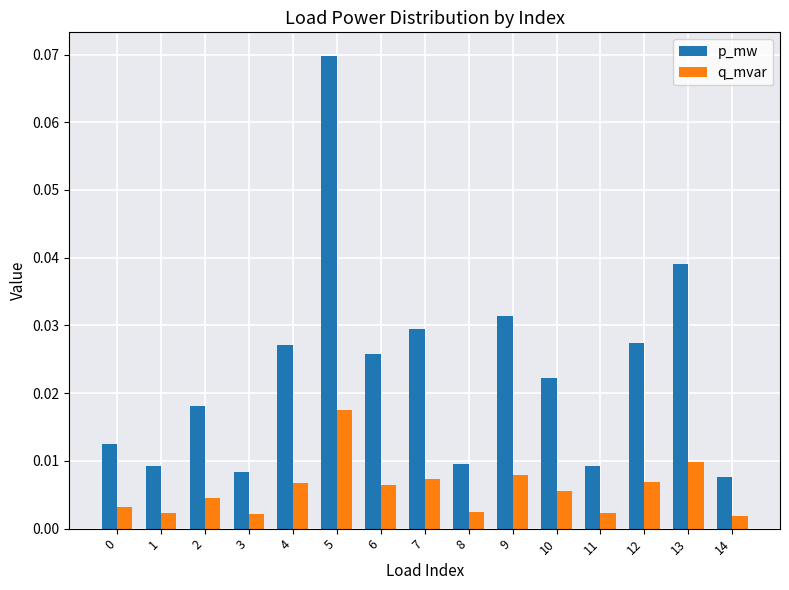

How many groups of bars are there?

15